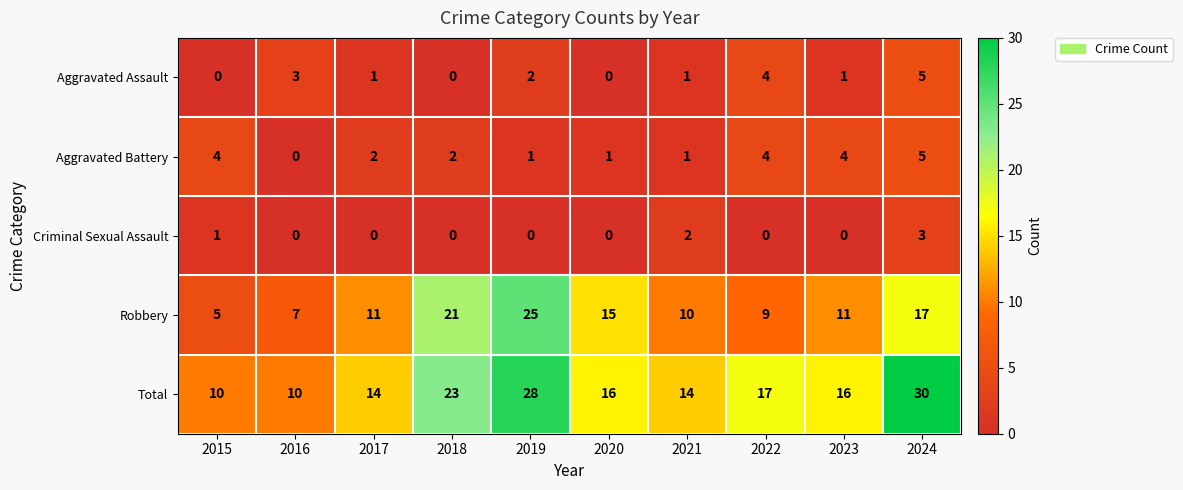

What is the difference between the highest and lowest values at 2023?

16